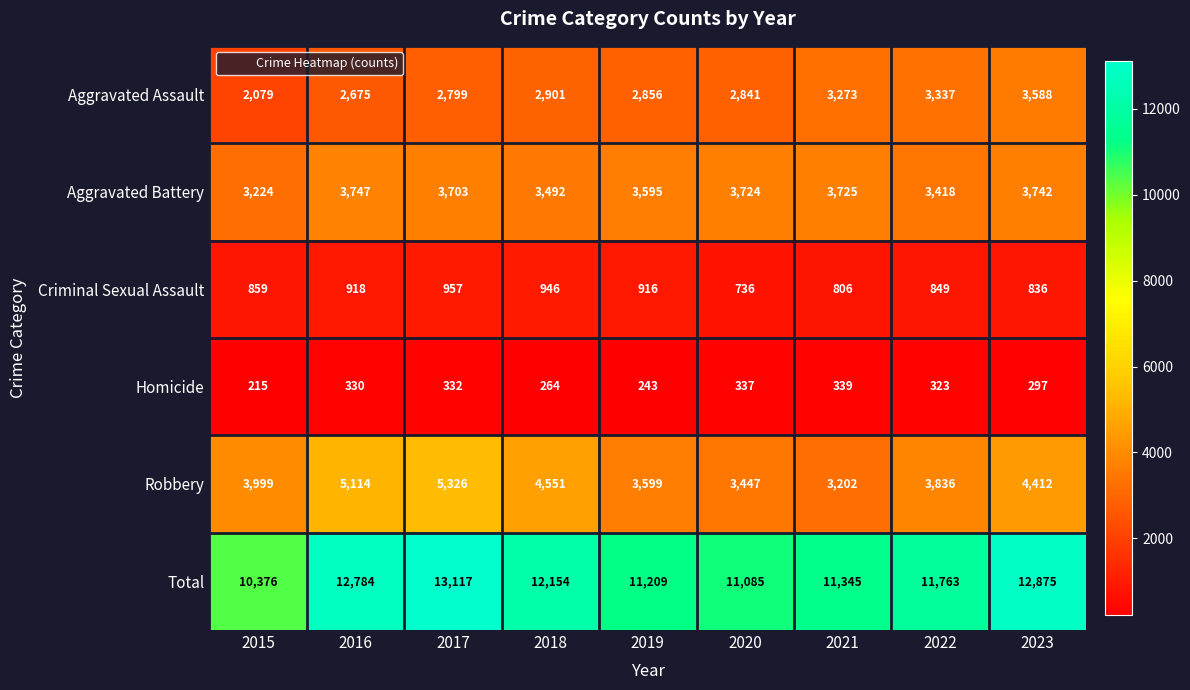

What is the difference between the Homicide values at 2023 and 2018?

33